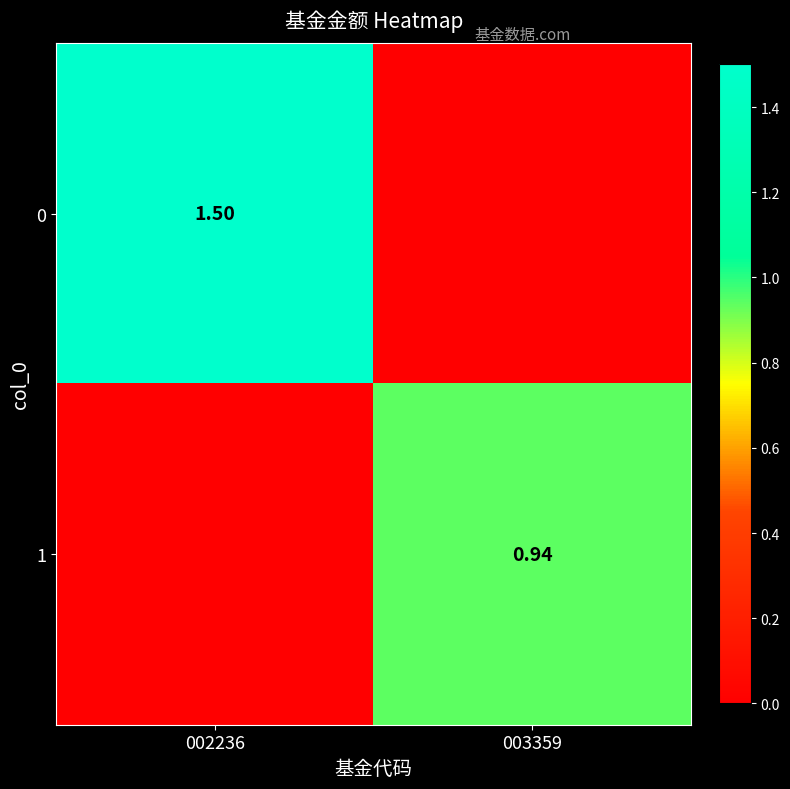

Is the value of 0 at 002236 greater than the value of 1 at 003359?

Yes